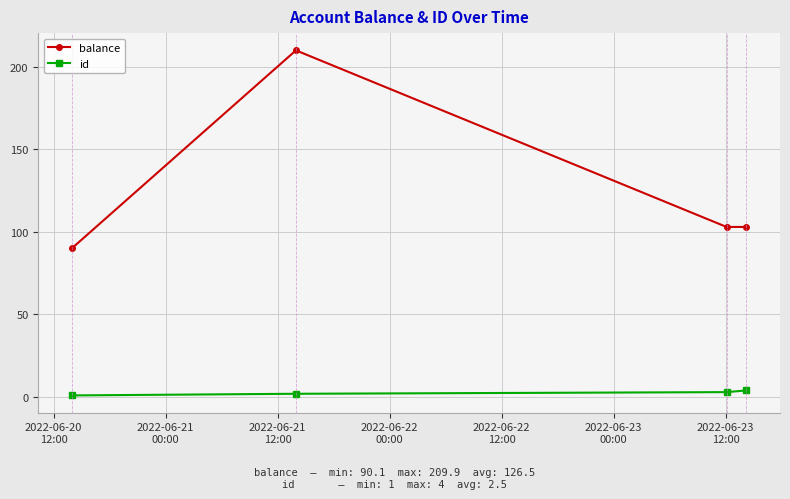

What is the greatest value displayed?

209.9